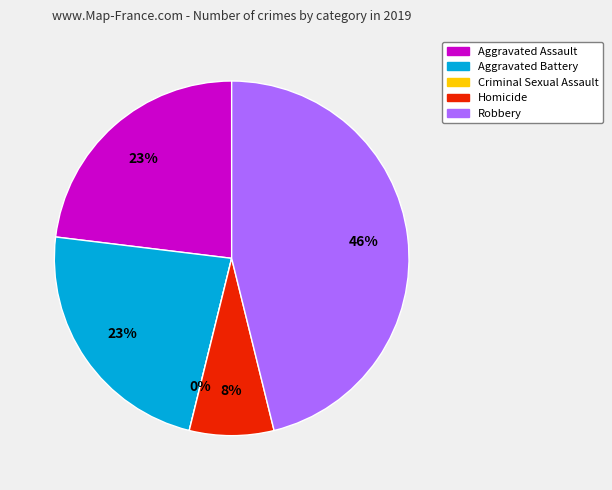

Which has a higher value, Homicide or Robbery?

Robbery